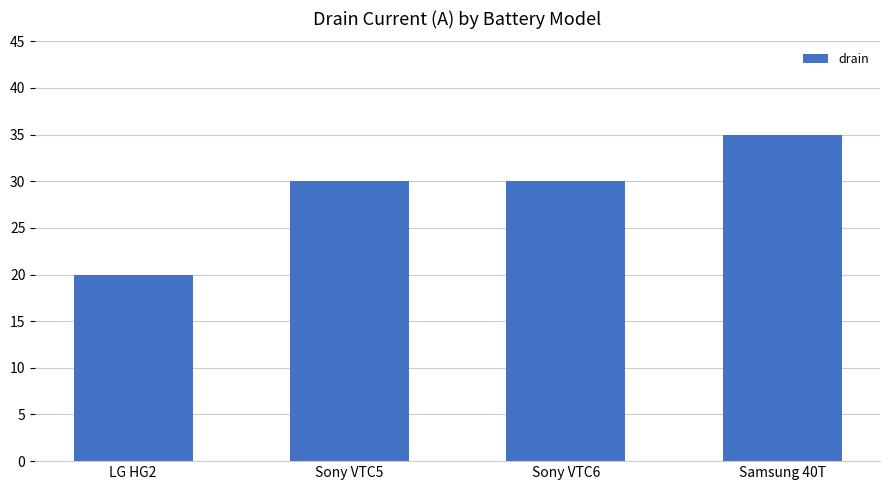

Which has a higher value, LG HG2 or Sony VTC5?

Sony VTC5